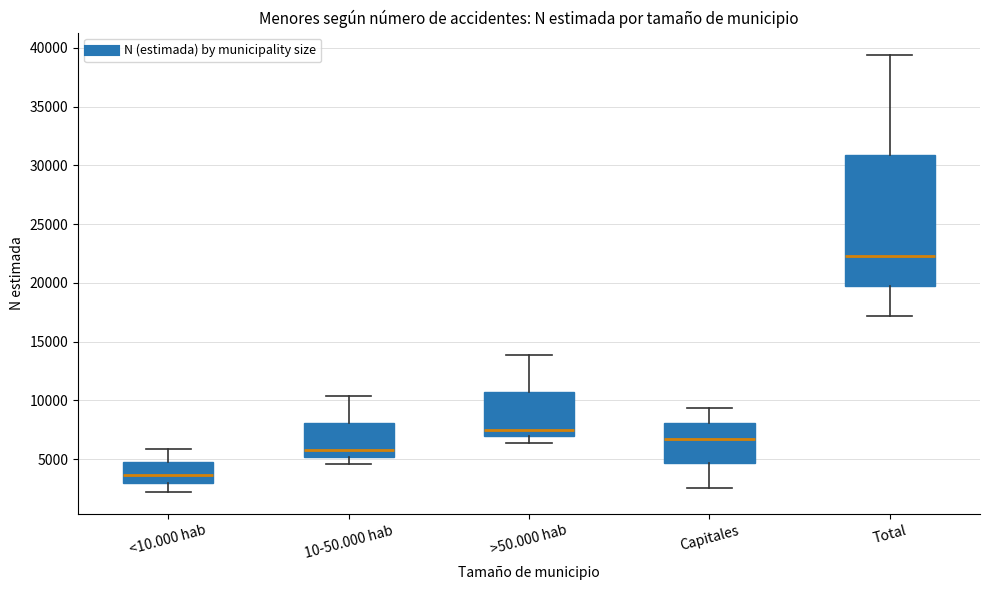

Reading left to right, read every box against the y-axis: the position of its median line, the range the box covers, and the ends of its whiskers. The values are not printed on the chart, so give them approximately, as read against the axis.

<10.000 hab: median 3500, box 3000 to 5000, whiskers 2000 to 6000
10-50.000 hab: median 6000, box 5000 to 8000, whiskers 4500 to 10500
>50.000 hab: median 7500, box 7000 to 10500, whiskers 6500 to 14000
Capitales: median 6500, box 4500 to 8000, whiskers 2500 to 9500
Total: median 22500, box 19500 to 31000, whiskers 17000 to 39500